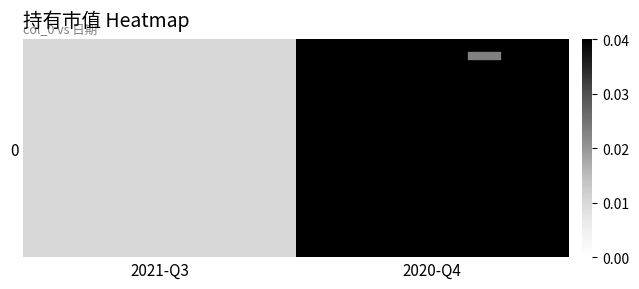

How many values are between 0 and 1?

2